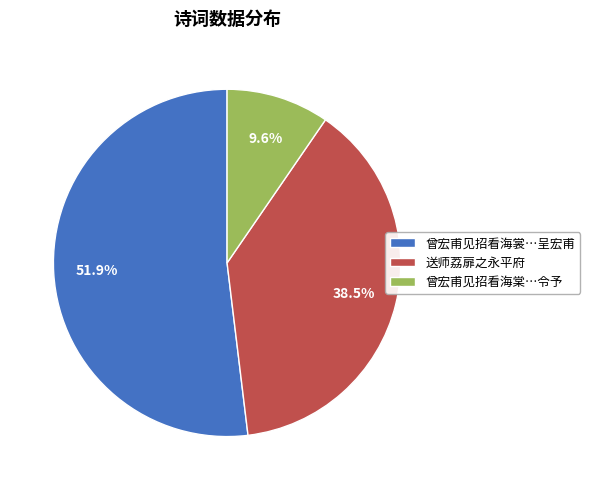

Combined, what portion of the pie is 送师荔扉之永平府 and 曾宏甫见招看海裳…呈宏甫?

90.4%